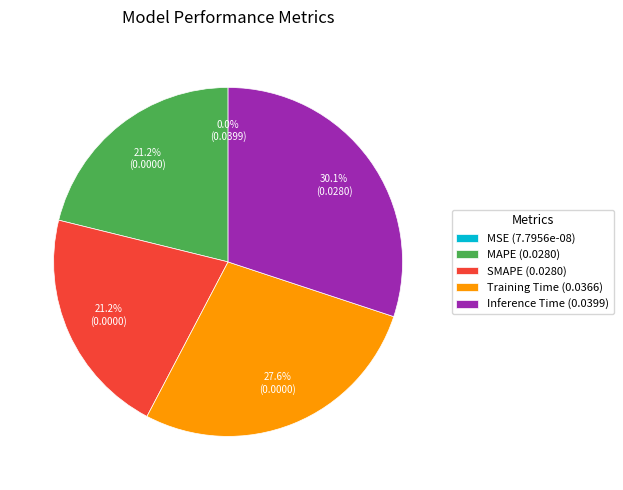

How much of the chart is everything except SMAPE (0.0280)?

78.8%